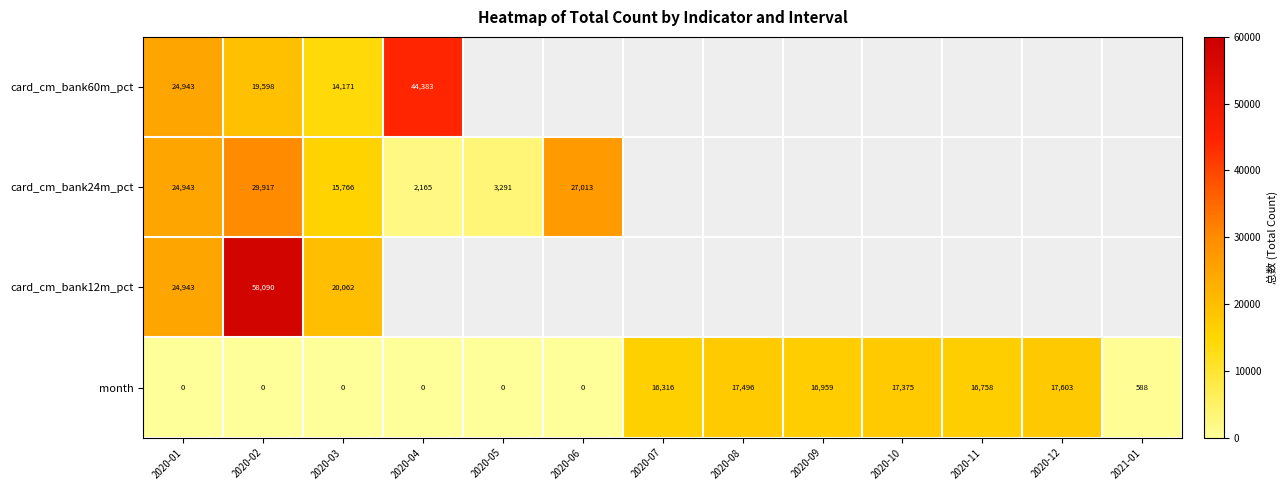

How many values in month are above zero?

7